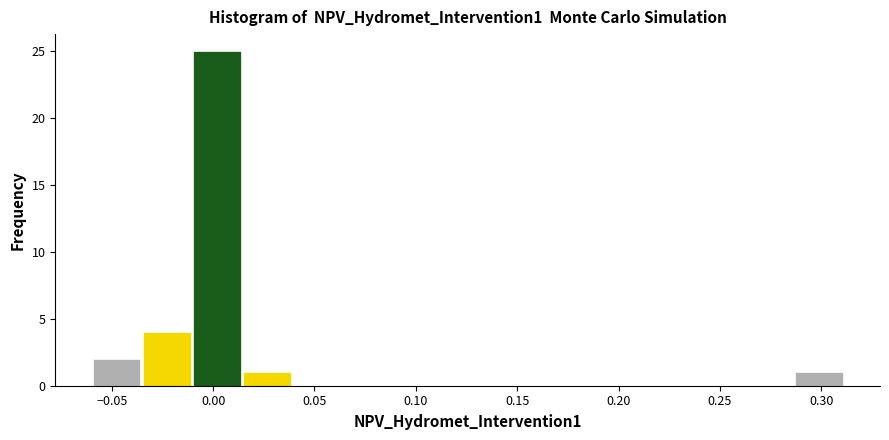

Which range on the x-axis has the tallest bar?

-0.010 to 0.015